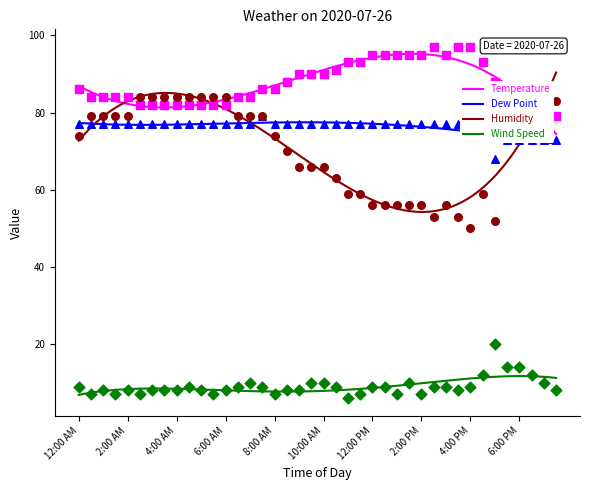

Which series has the largest total across all categories?

Temperature